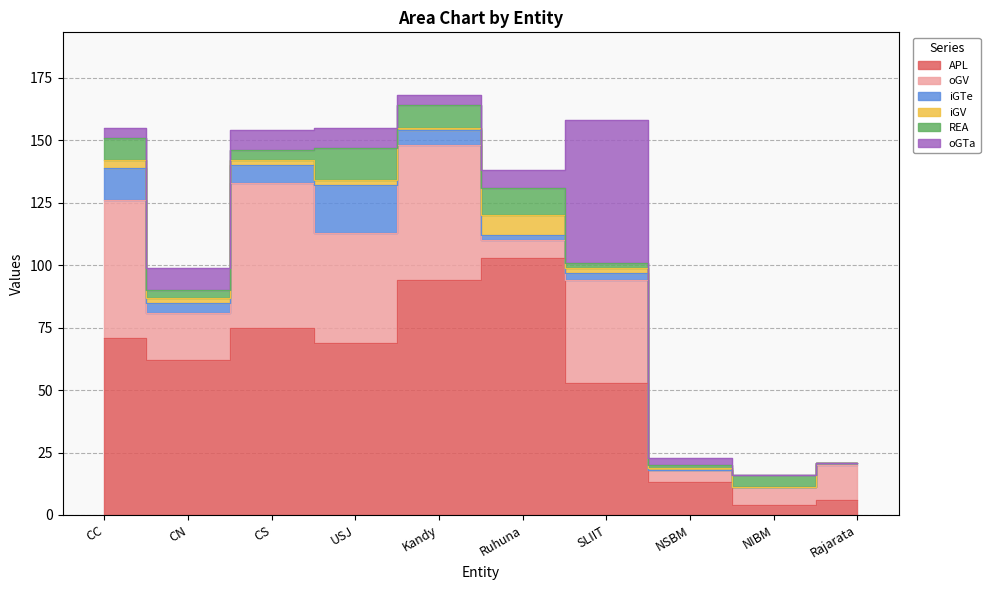

What is the difference between the highest and lowest values at USJ?

67